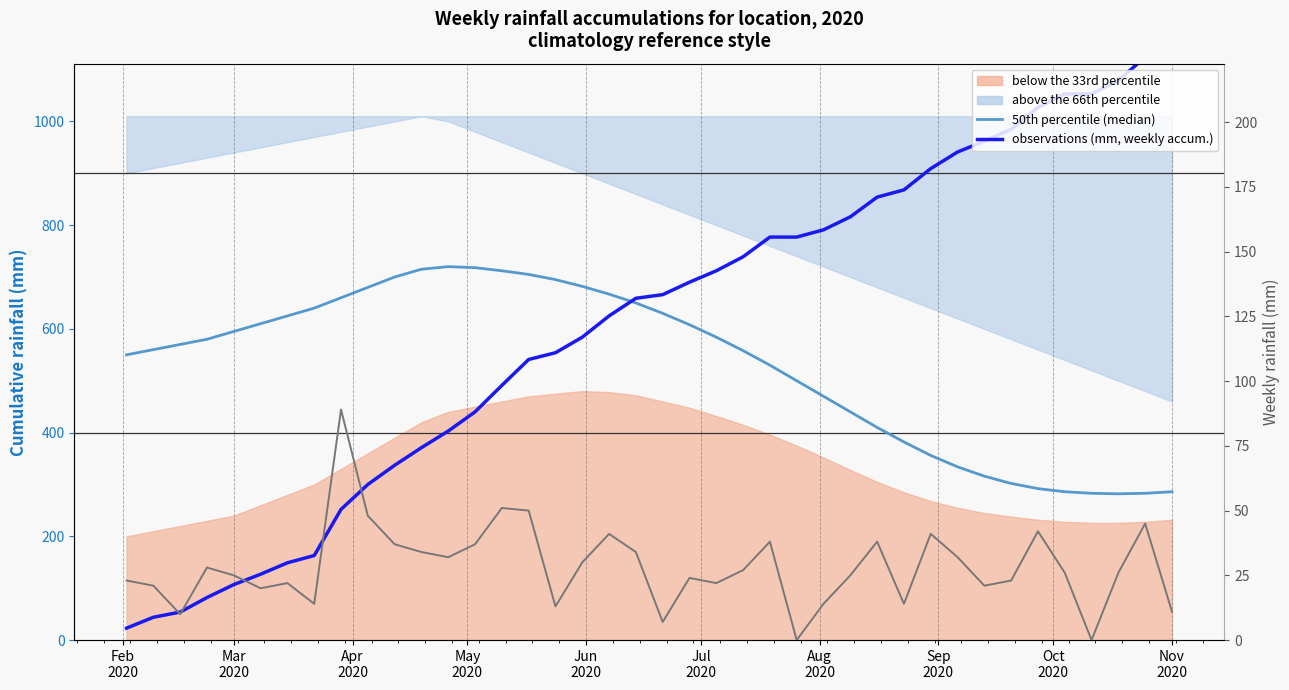

How many categories are shown in the chart?

40